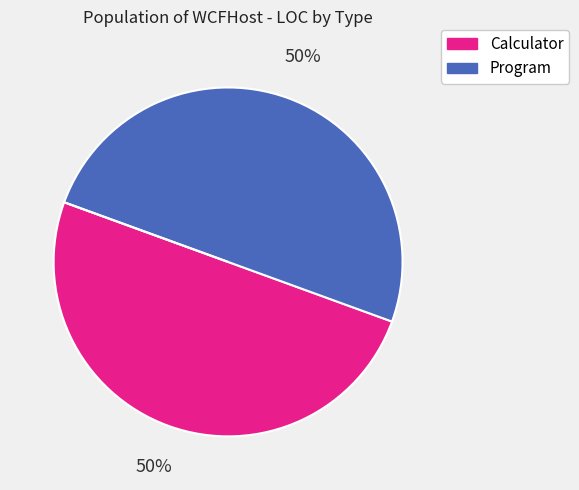

To the nearest percent, what is the difference between the largest and smallest slice percentages?

50%